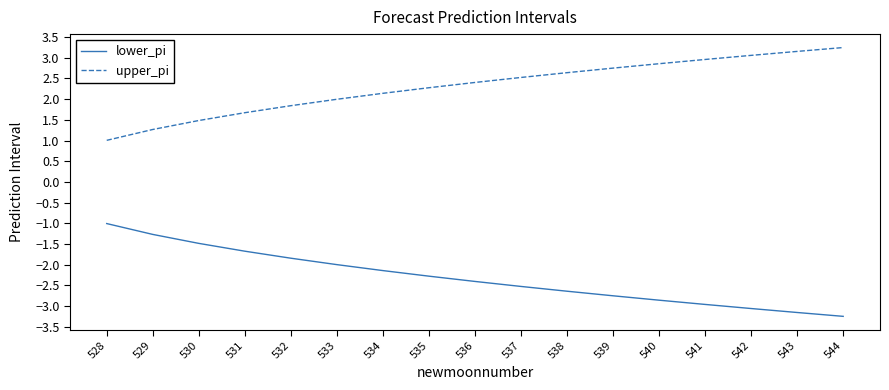

True or false: lower_pi and upper_pi intersect in this chart.

False